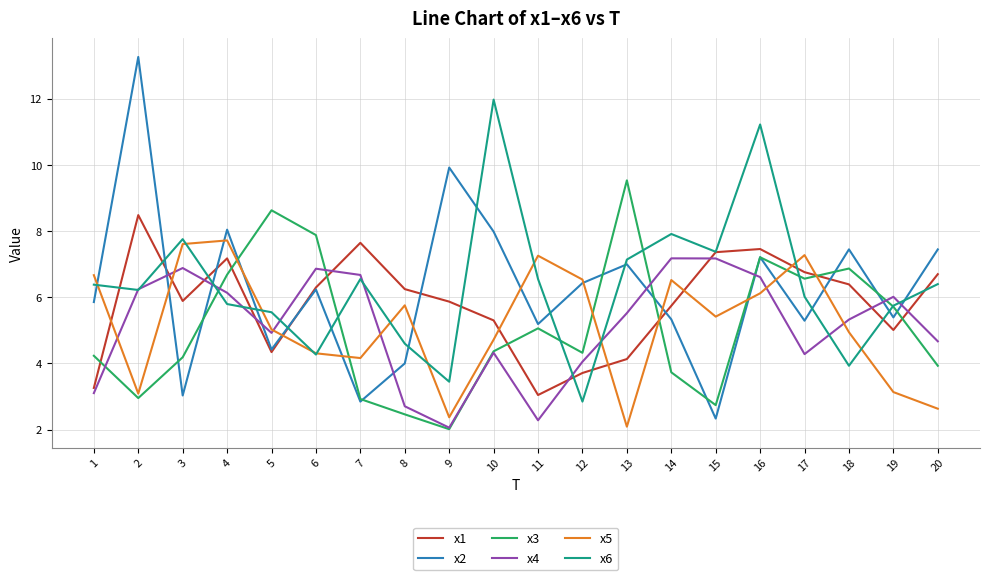

What are all the series names shown in the legend?

x1, x2, x3, x4, x5, x6